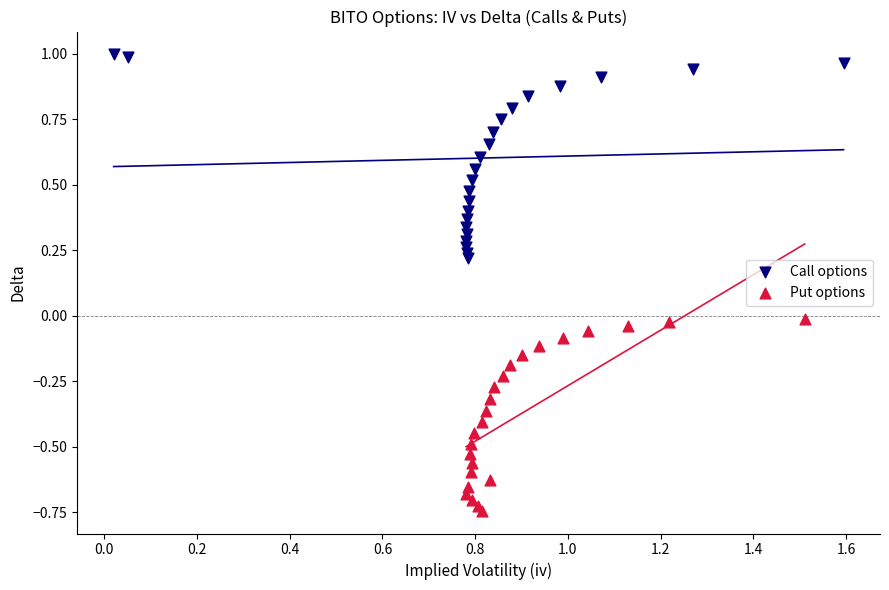

Which series contains the highest Y value?

Call options